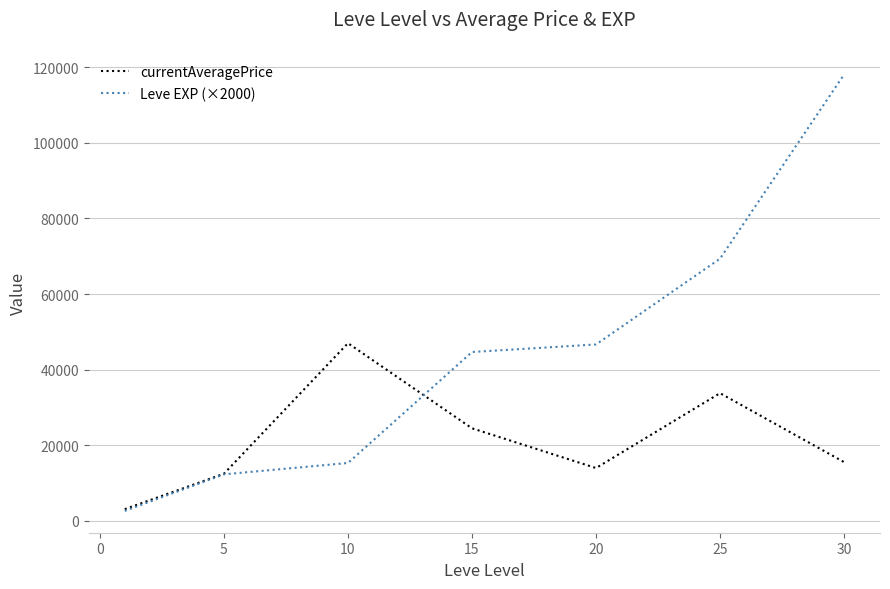

Which series has the largest total across all categories?

Leve EXP (×2000)